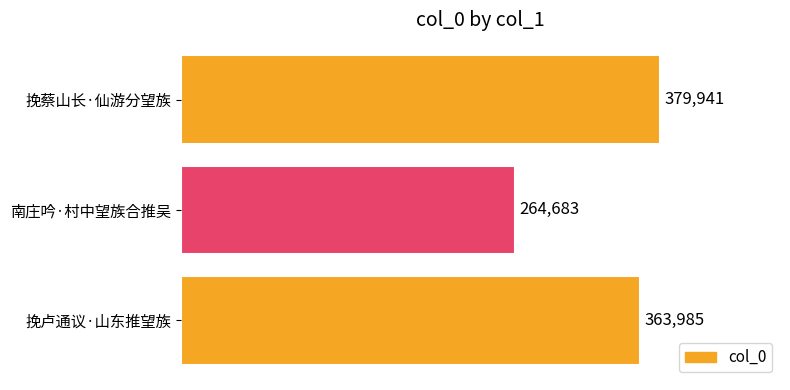

Rank the categories by value from lowest to highest.

南庄吟·村中望族合推吴, 挽卢通议·山东推望族, 挽蔡山长·仙游分望族